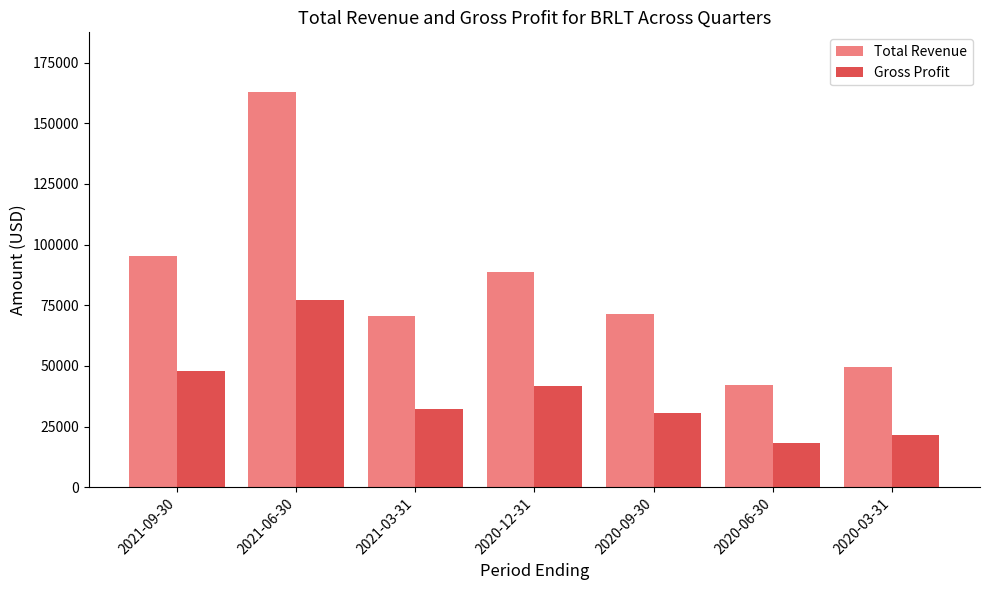

What is the spread (max minus min) of values at 2021-09-30?

47200